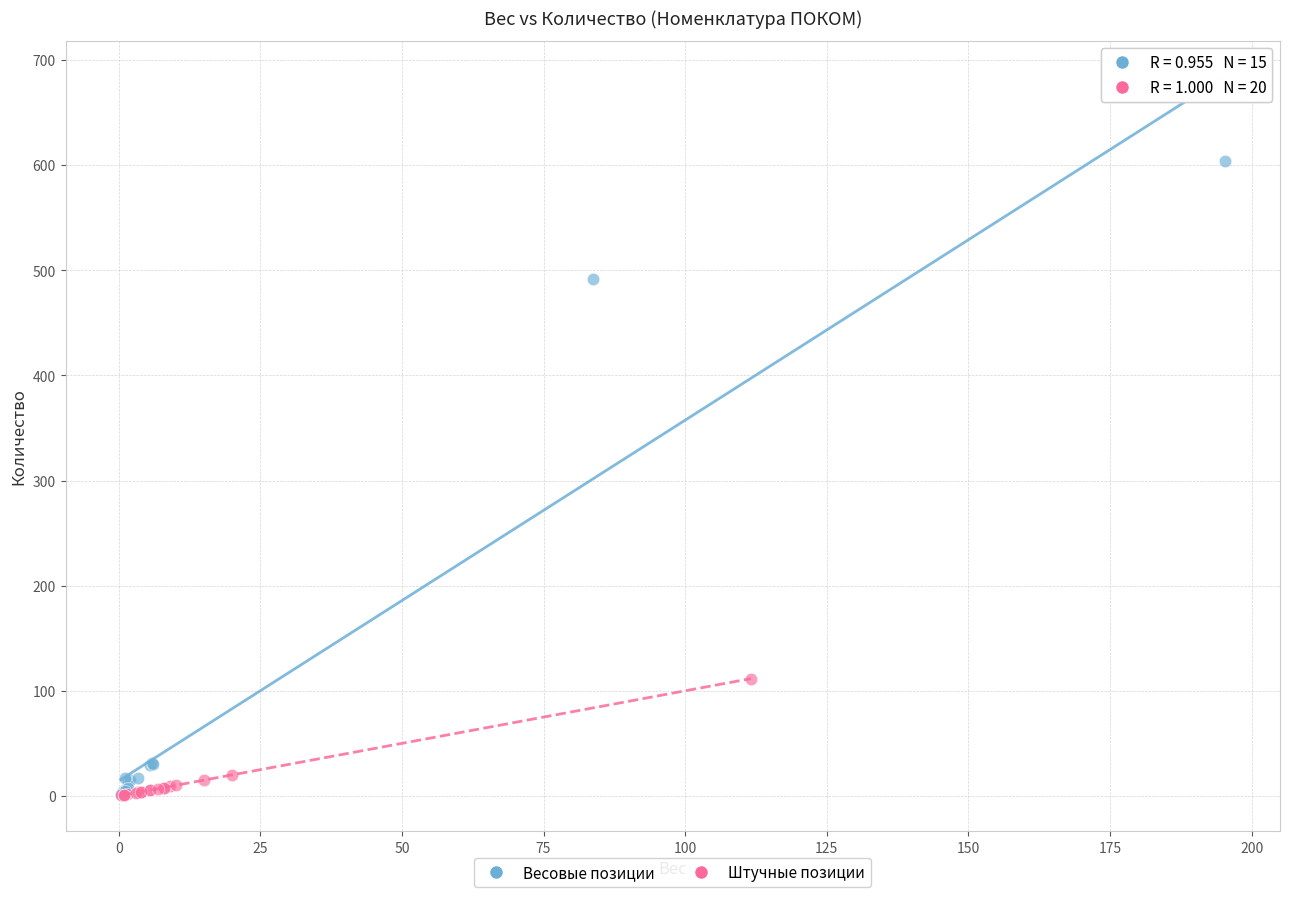

Which series has the largest Y range (max minus min)?

Весовые позиции